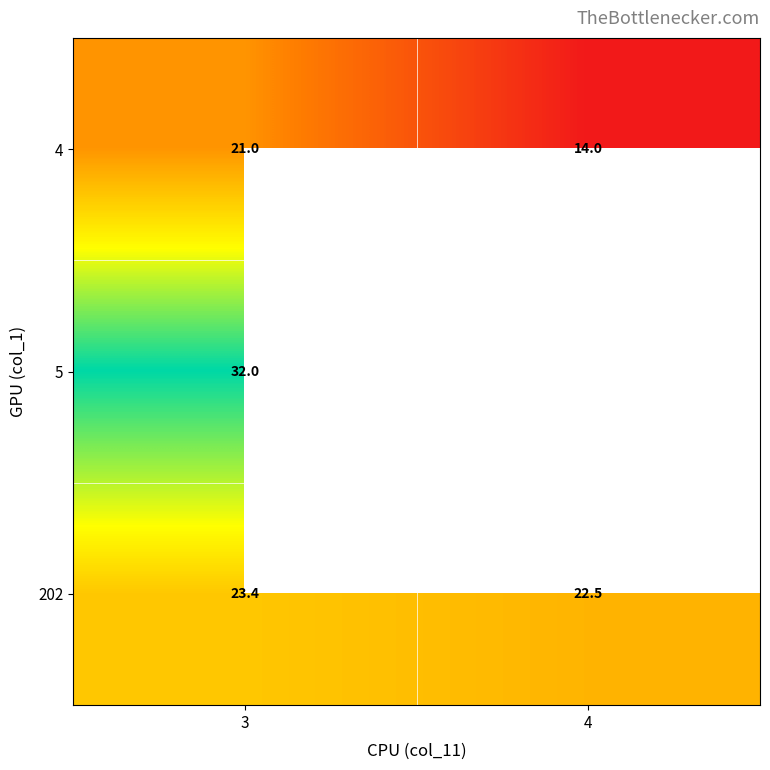

What is the approximate value of 202 at 4?

22.5